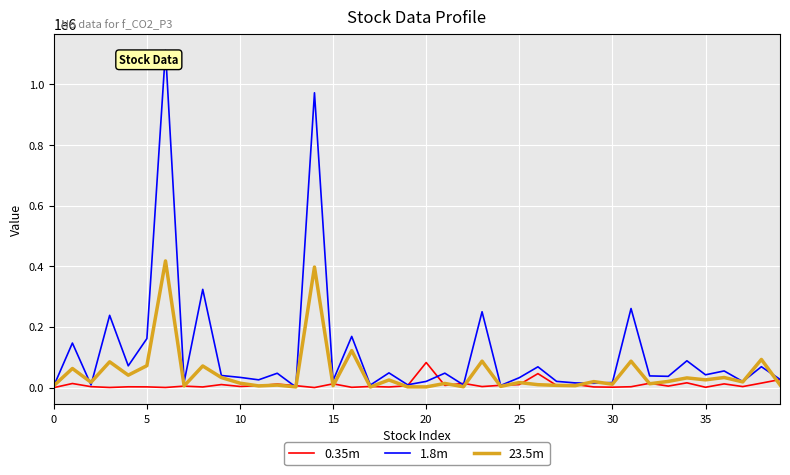

List the series in order of their overall mean, highest first.

1.8m, 23.5m, 0.35m